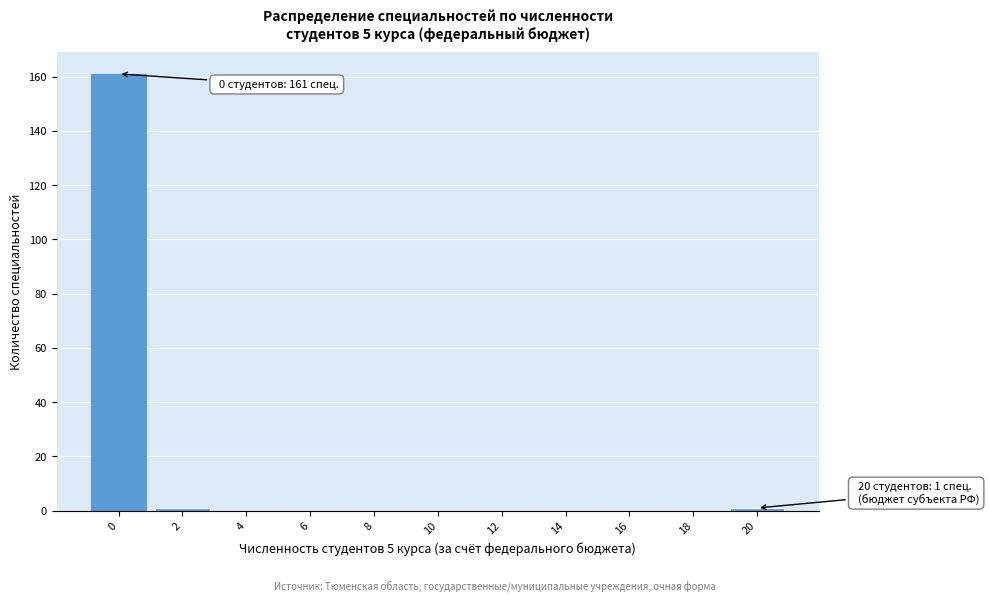

Reading left to right, what are all the values shown in this chart?

0=161	2=1	4=0	6=0	8=0	10=0	12=0	14=0	16=0	18=0	20=1